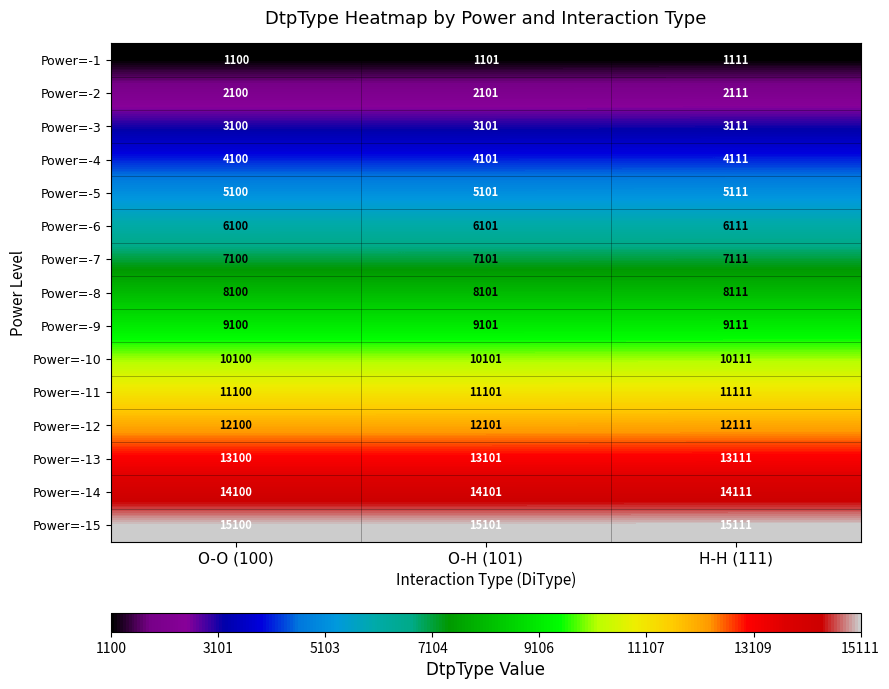

What is the sum of all Power=-11 values?

33312